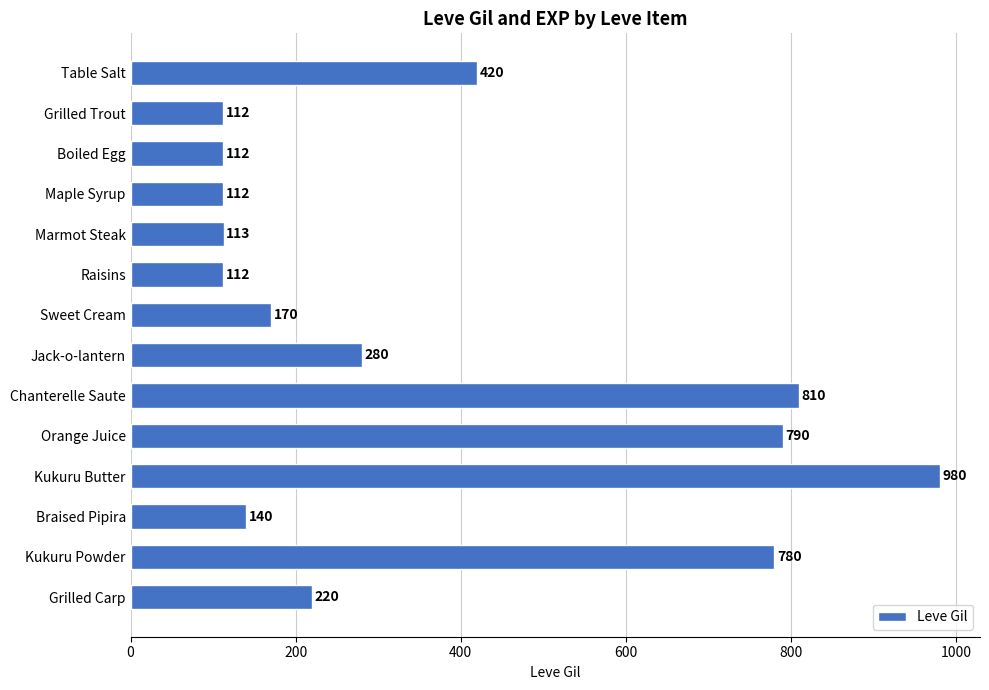

Reading bottom to top, what are all the values shown in this chart?

220	780	140	980	790	810	280	170	112	113	112	112	112	420